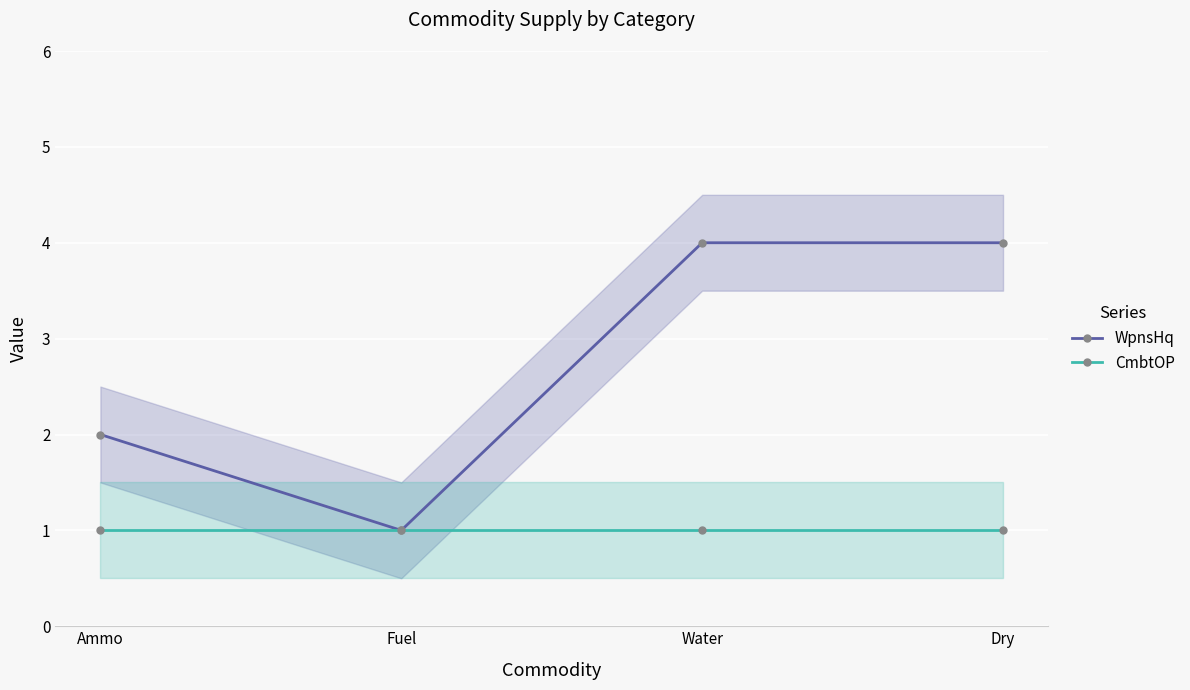

Between Dry and Ammo, which is larger?

Dry